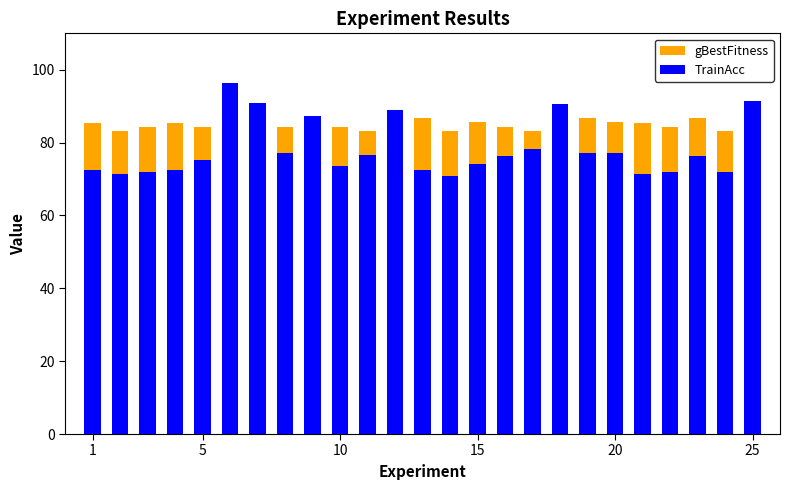

Reading right to left, extract all data points from this chart.

gBestFitness: 82.0	83.2	86.7	84.3	85.5	85.5	86.7	84.3	83.2	84.3	85.5	83.2	86.7	85.5	83.2	84.3	83.2	84.3	83.2	79.6	84.3	85.5	84.3	83.2	85.5
TrainAcc: 91.5	72.0	76.2	72.0	71.4	77.2	77.2	90.5	78.3	76.2	74.1	70.9	72.5	88.9	76.7	73.5	87.3	77.2	91.0	96.3	75.1	72.5	72.0	71.4	72.5